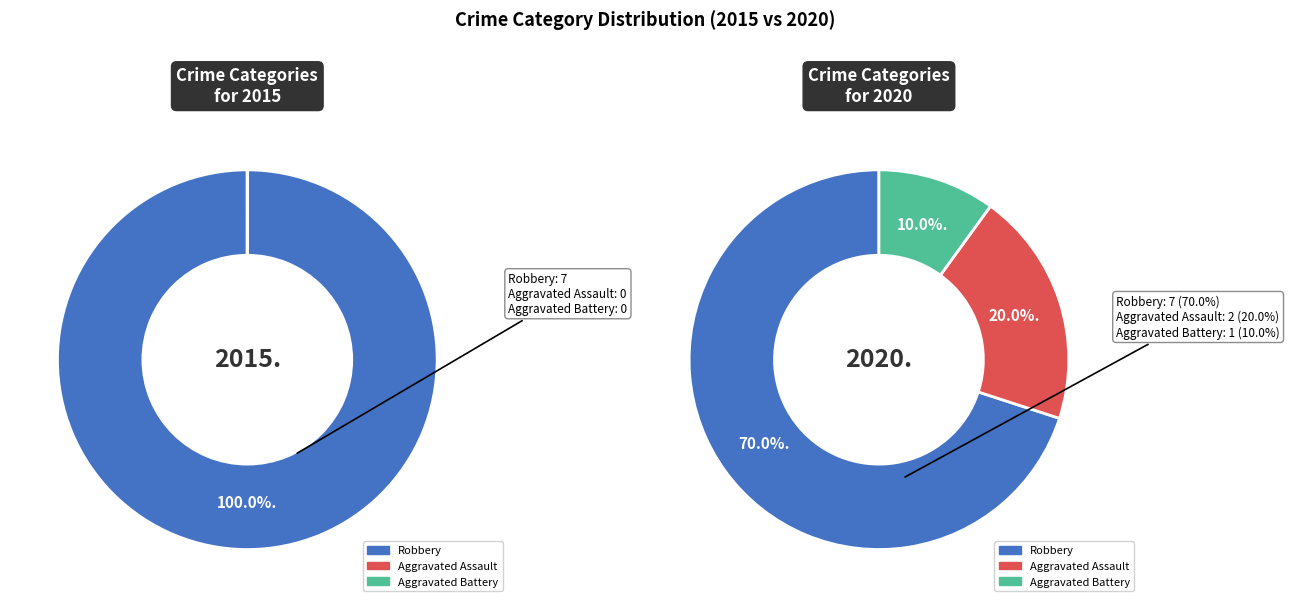

Which slice is the largest?

7